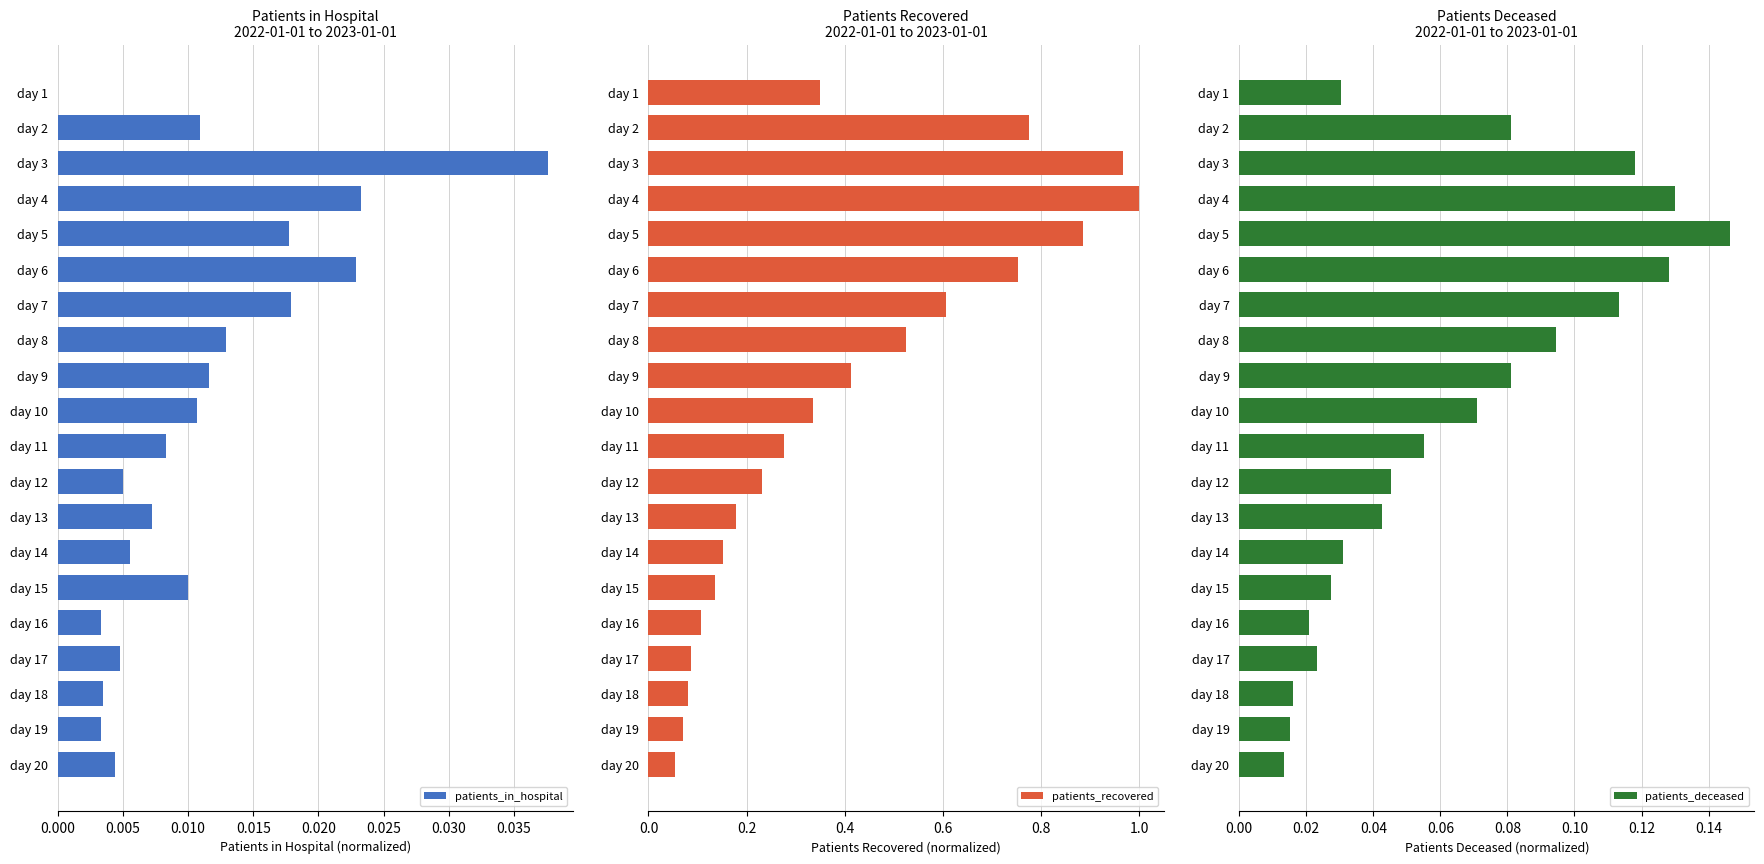

Is it true that patients_recovered equals 0.0 at day 19?

False